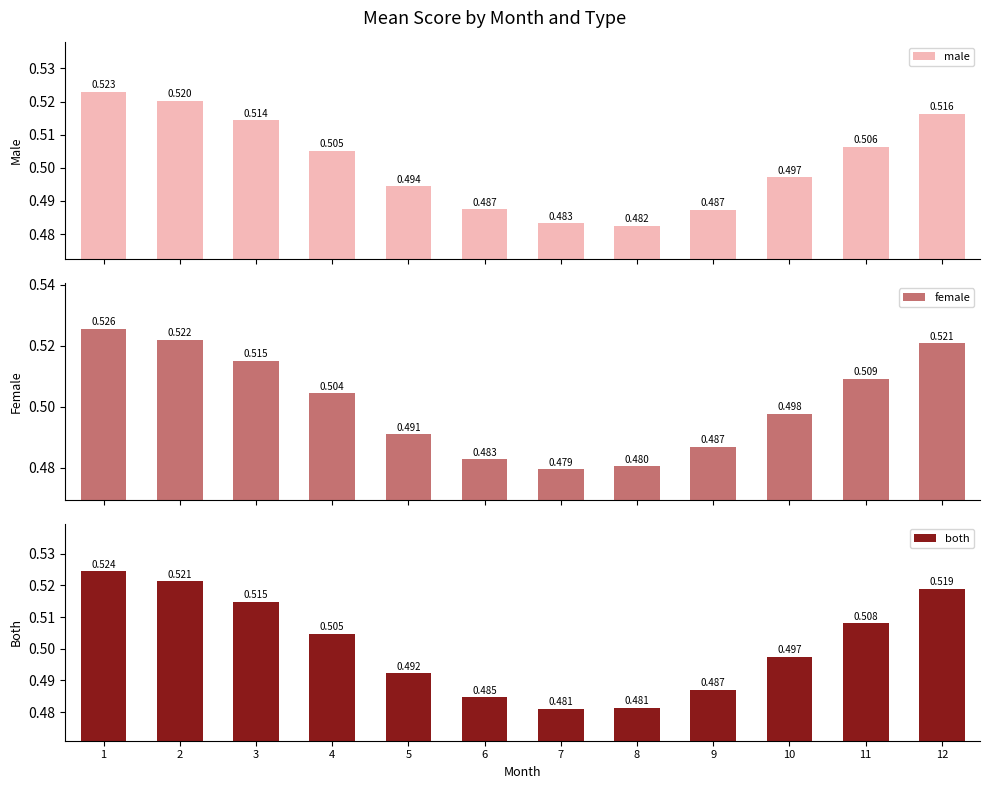

How many data points does each series have?

12